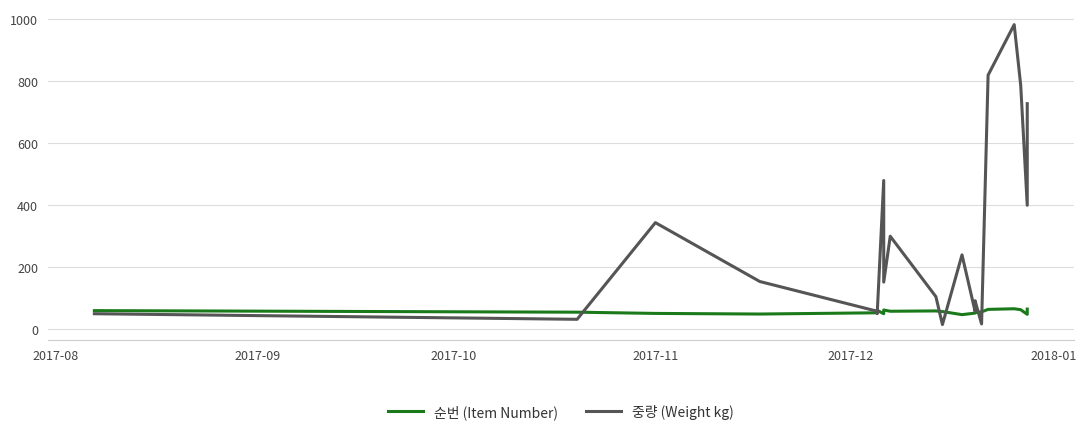

What is the greatest value displayed?

983